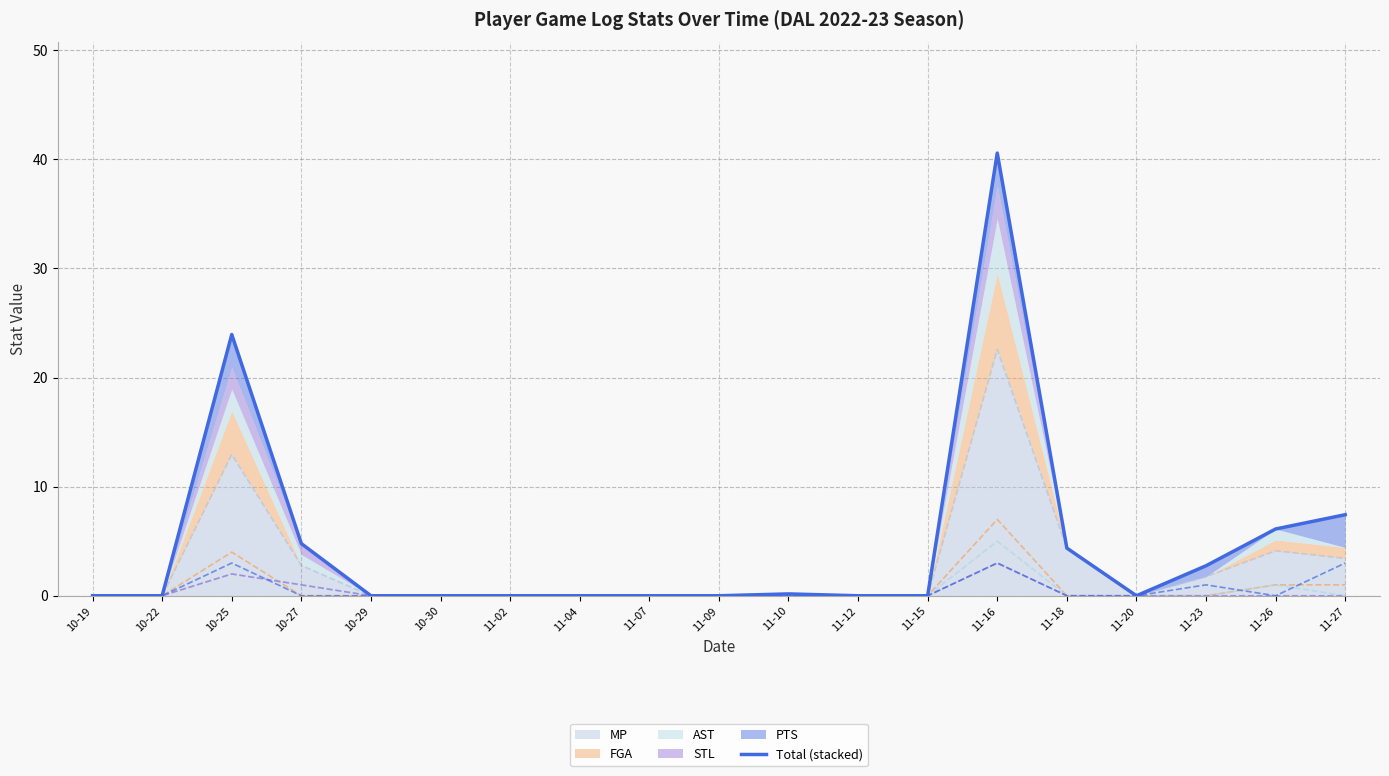

True or false: AST (line) has more than 1 interior local peaks.

True